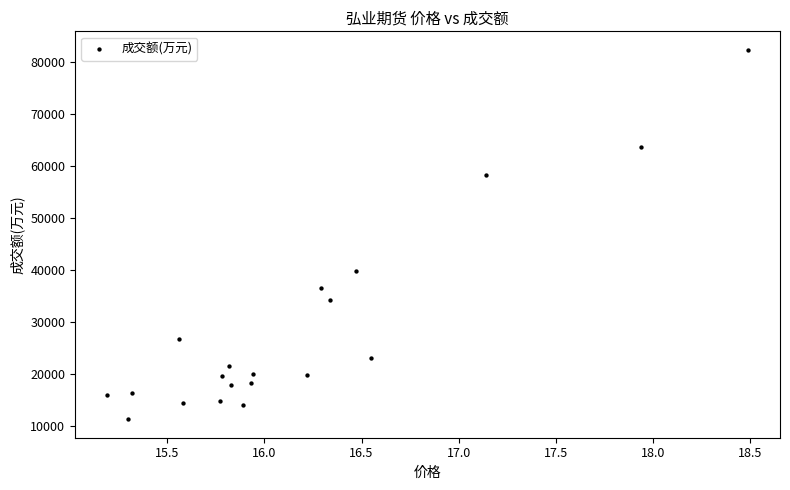

What Y value in the scatter plot is closest to 46781?

39761